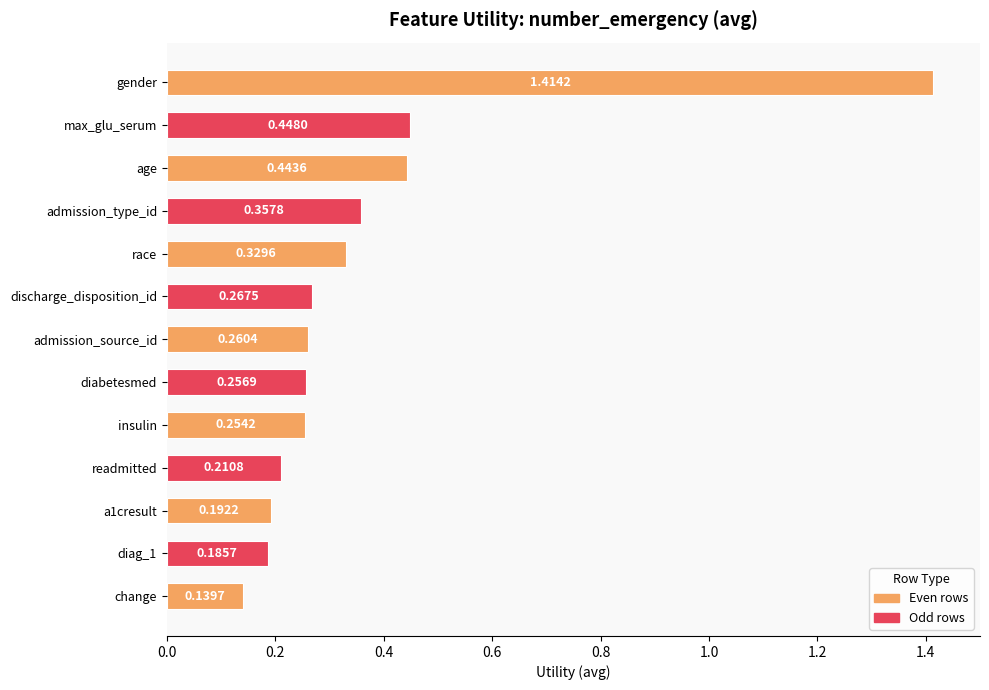

At which label is the value closest to 0?

change